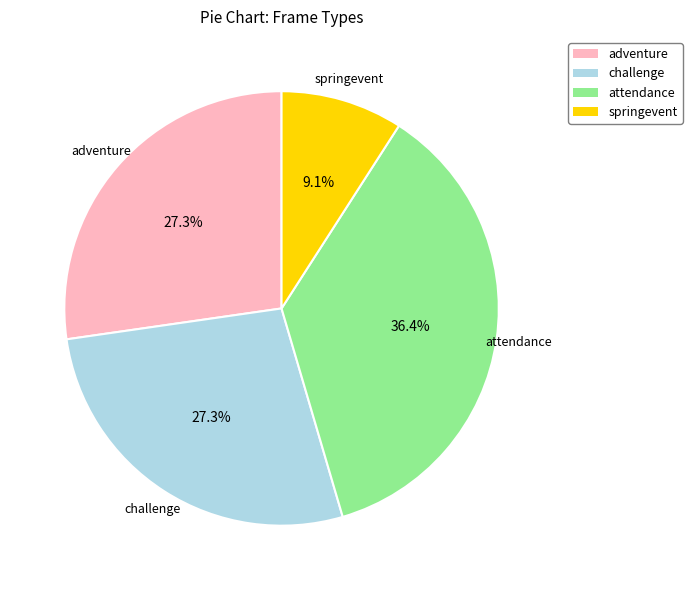

How many segments does this pie chart have?

4